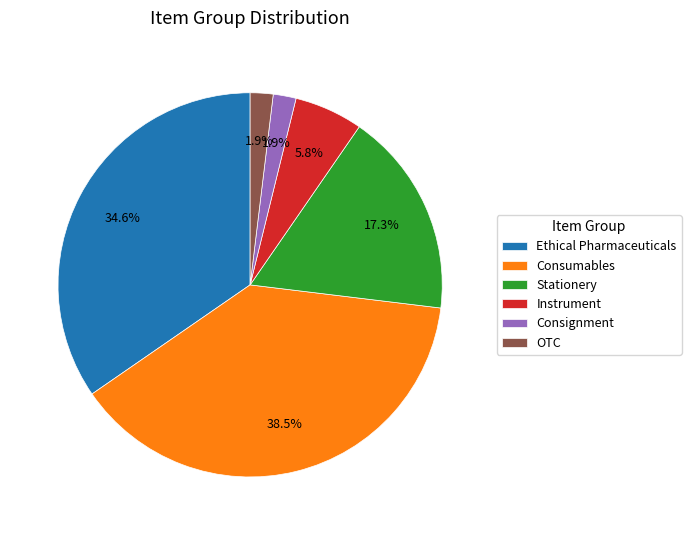

Count the number of slices in the pie.

6